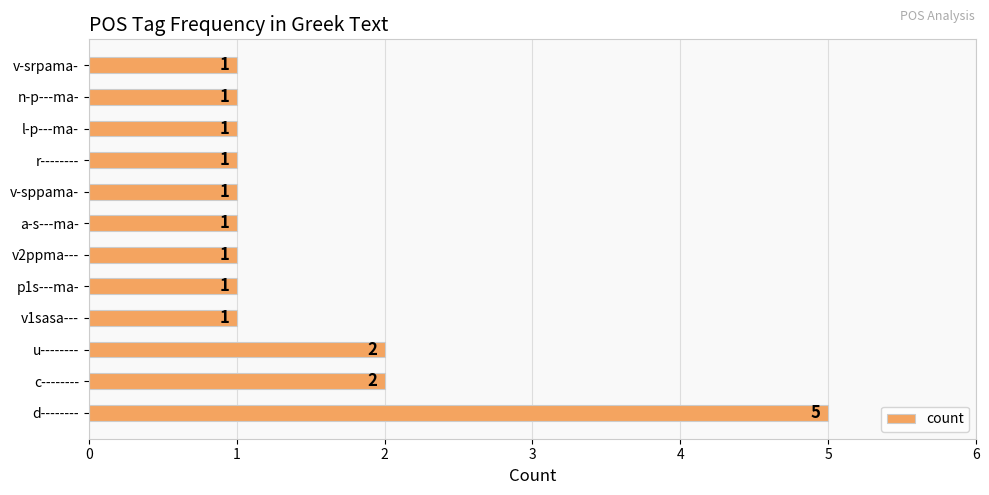

Count the values in the range 1 to 2.

11